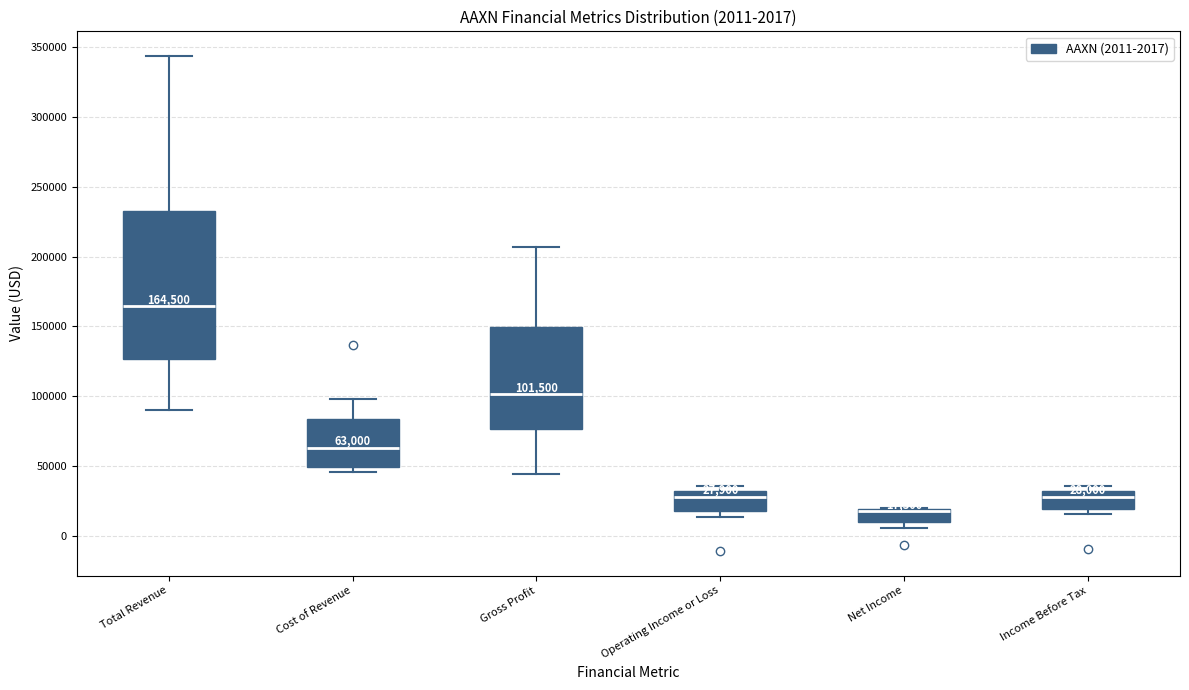

Comparing the boxes themselves (not the whiskers), which one is the tallest?

Total Revenue